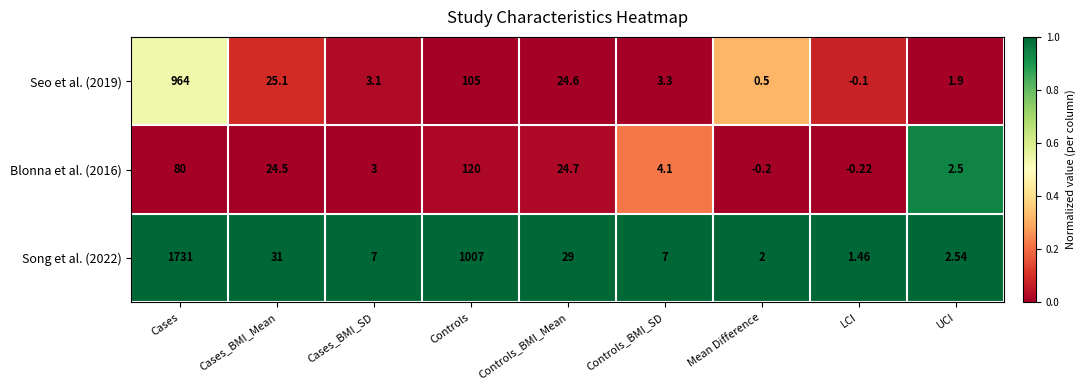

At which category is the sum across all series the highest?

Cases